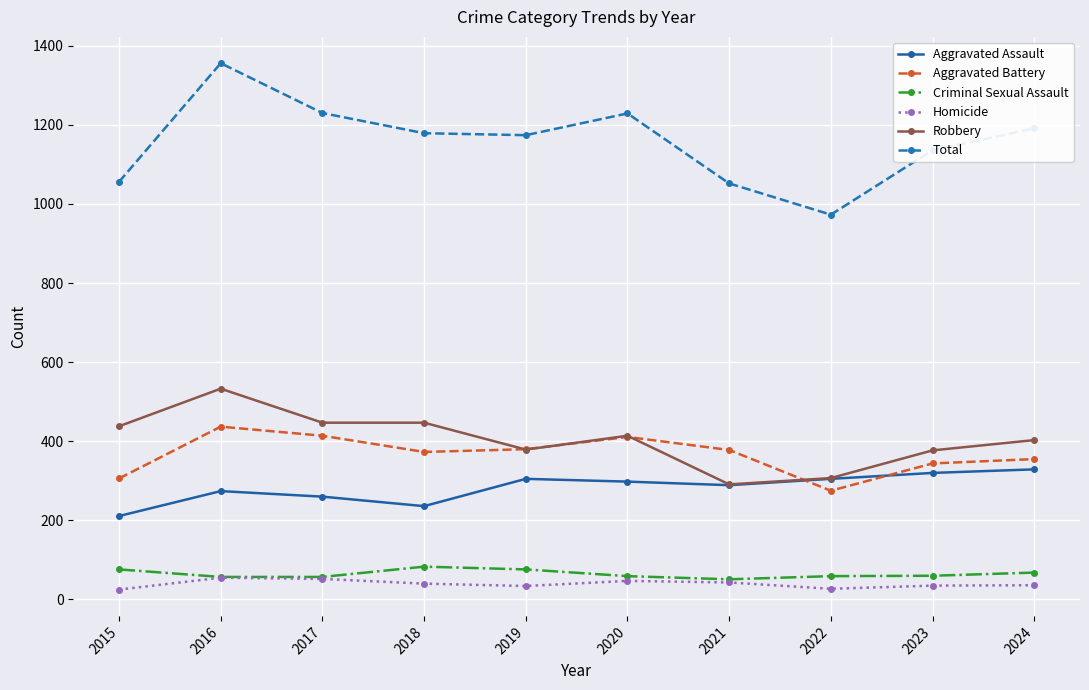

True or false: Homicide and Aggravated Assault cross at least once.

False